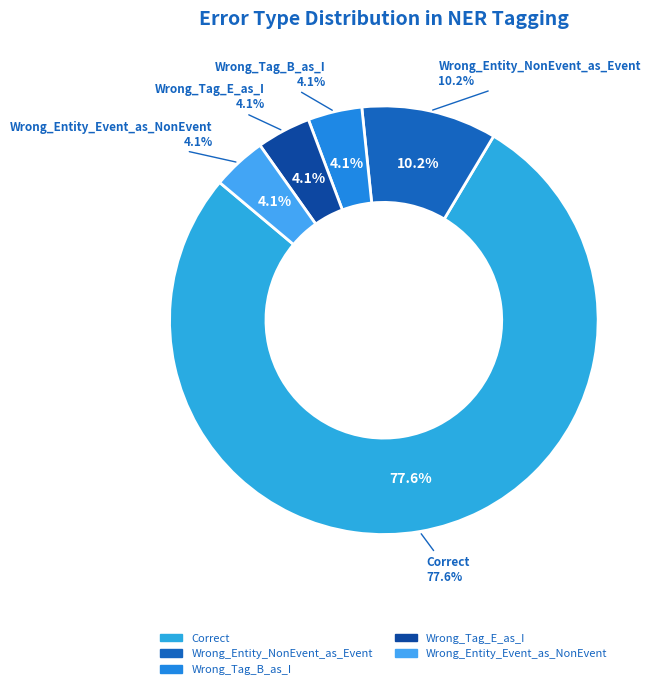

What percentage is the Wrong_Tag_B_as_I slice, to the nearest percent?

4%